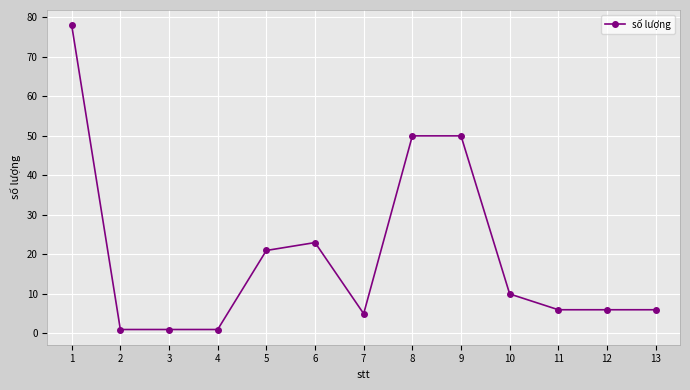

Count the number of data series in this chart.

1